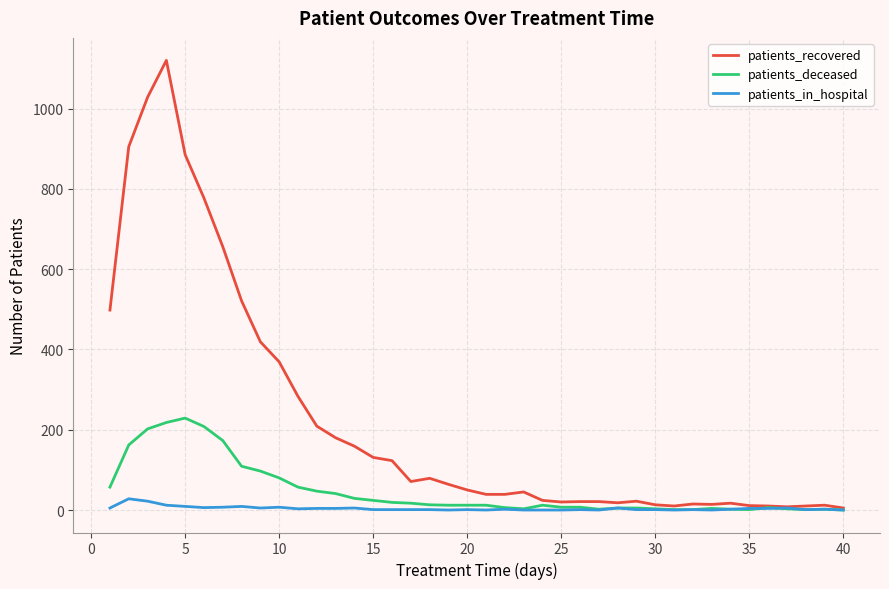

What is the maximum value for patients_recovered?

1120